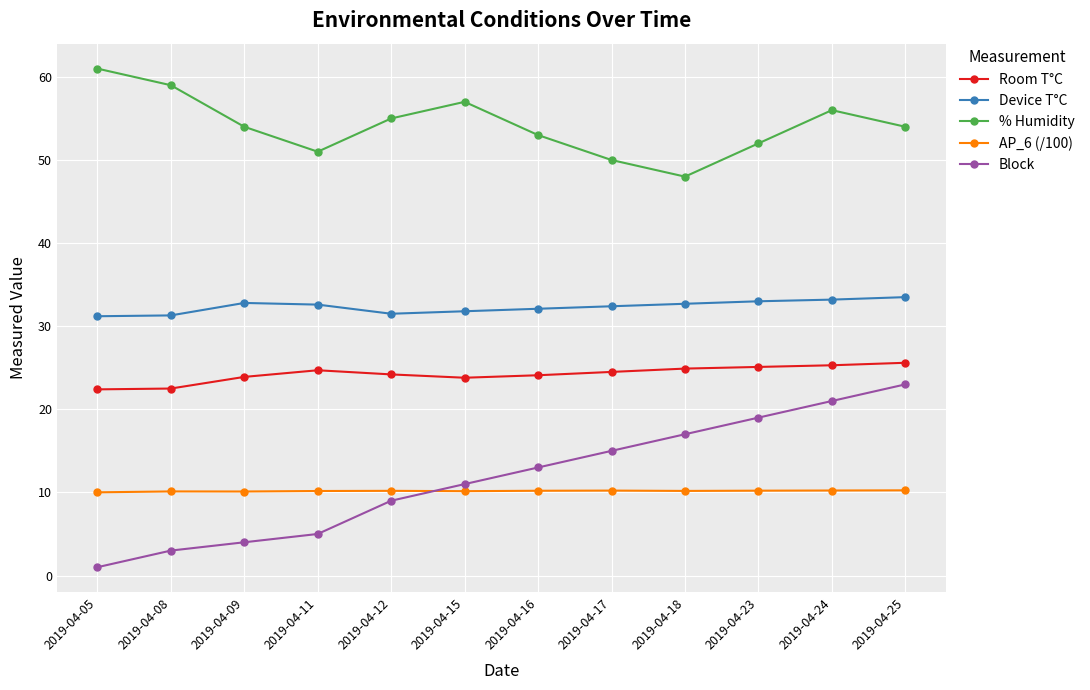

What is the minimum value for AP_6 (/100)?

10.0